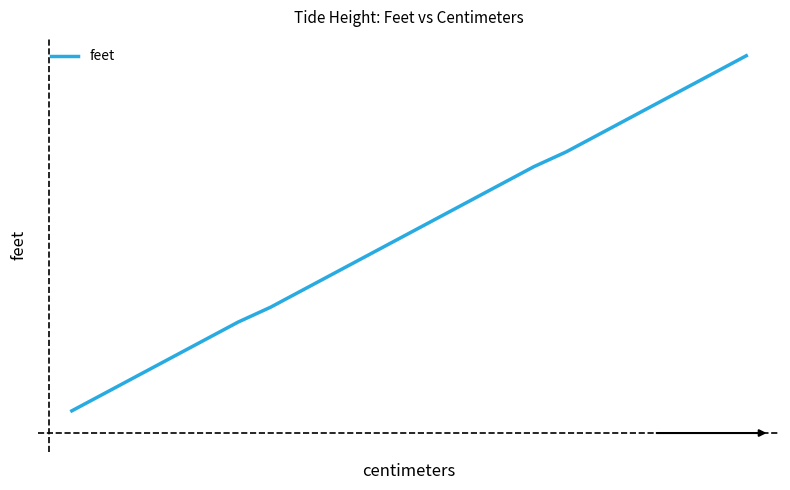

What is the minimum value shown in the chart?

-0.3